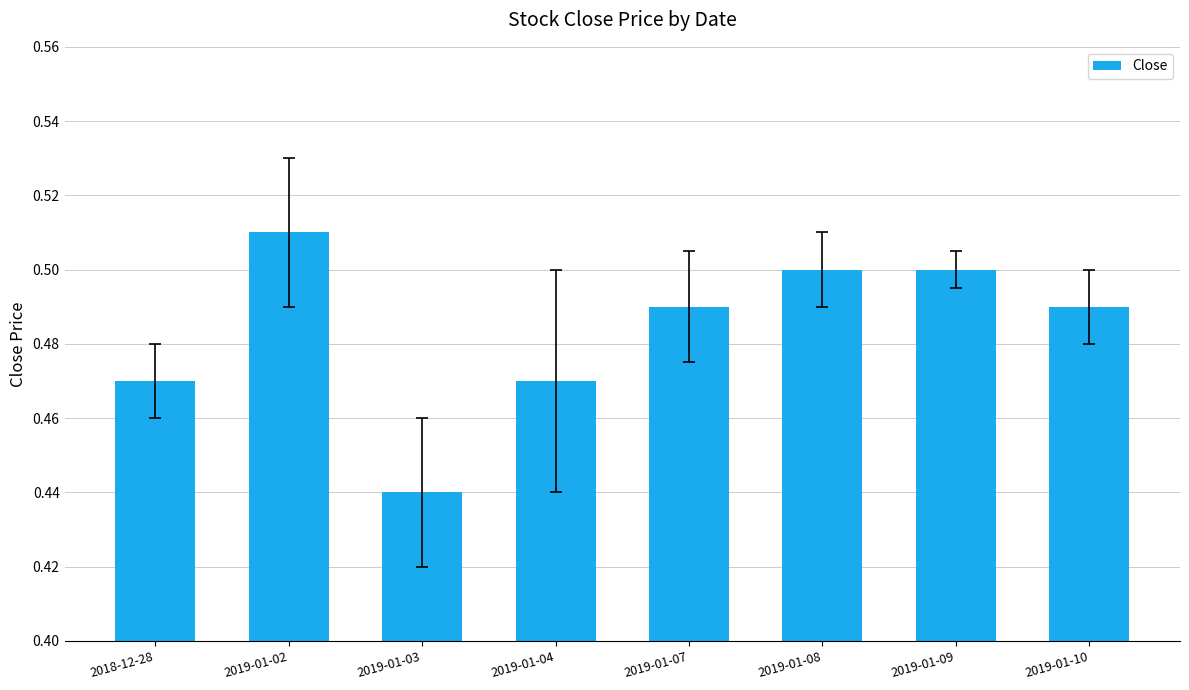

Count the number of categories in the chart.

8